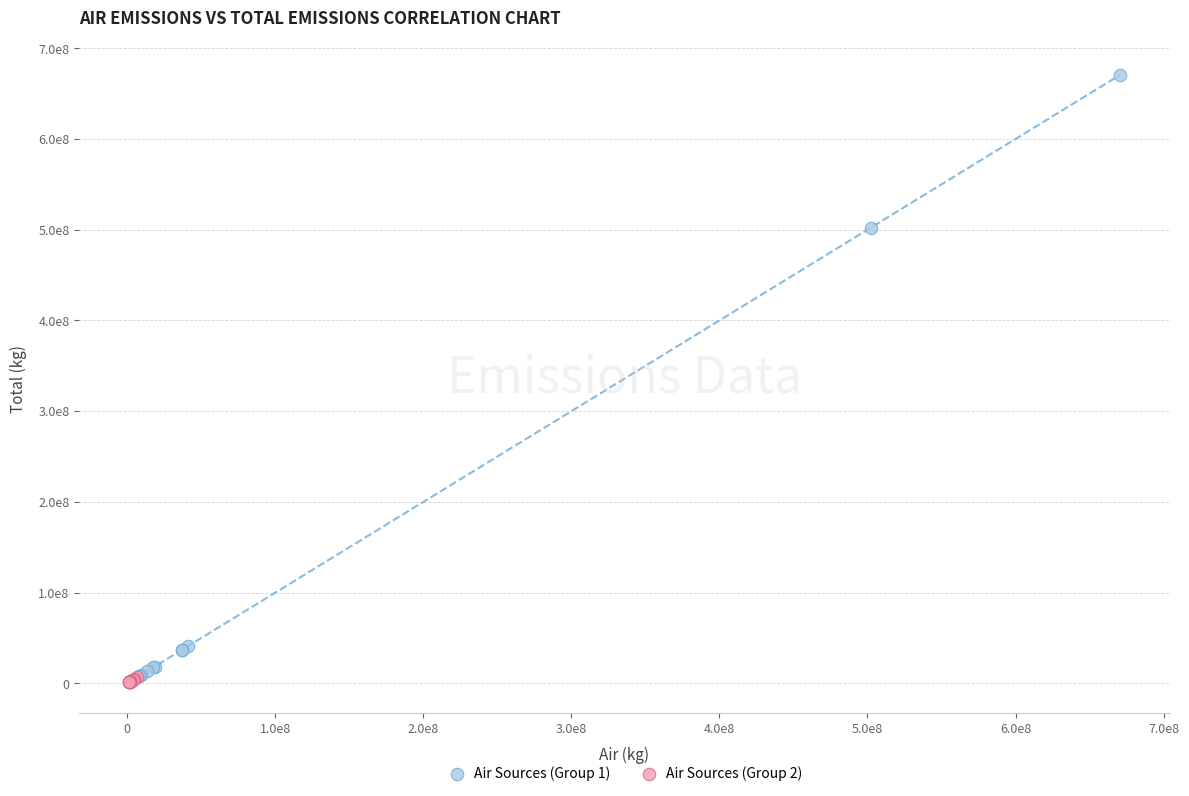

Which series has the widest spread of Y values?

Air Sources (Group 1)